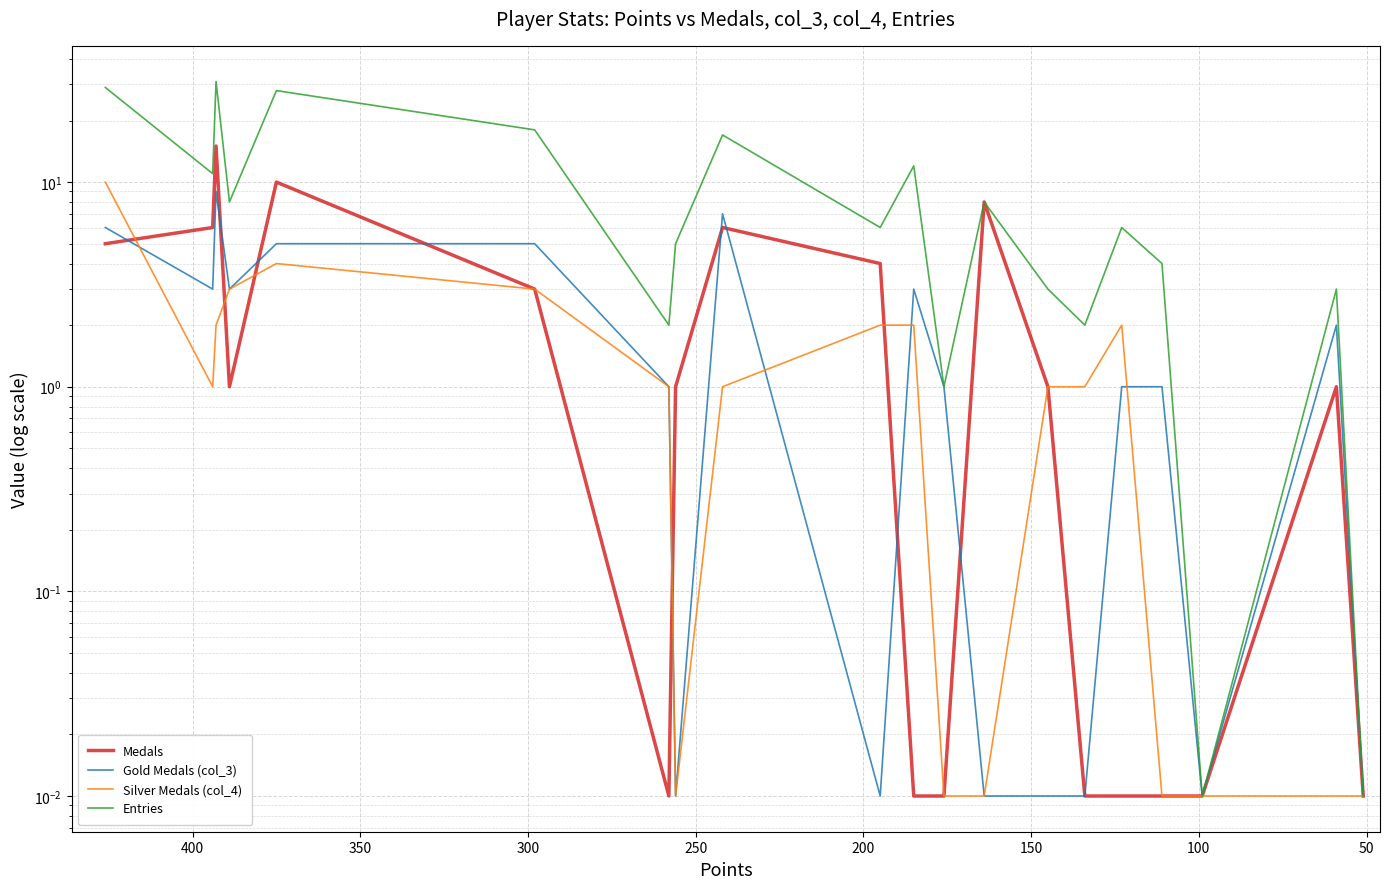

What is the sum of all Entries values?

194.0